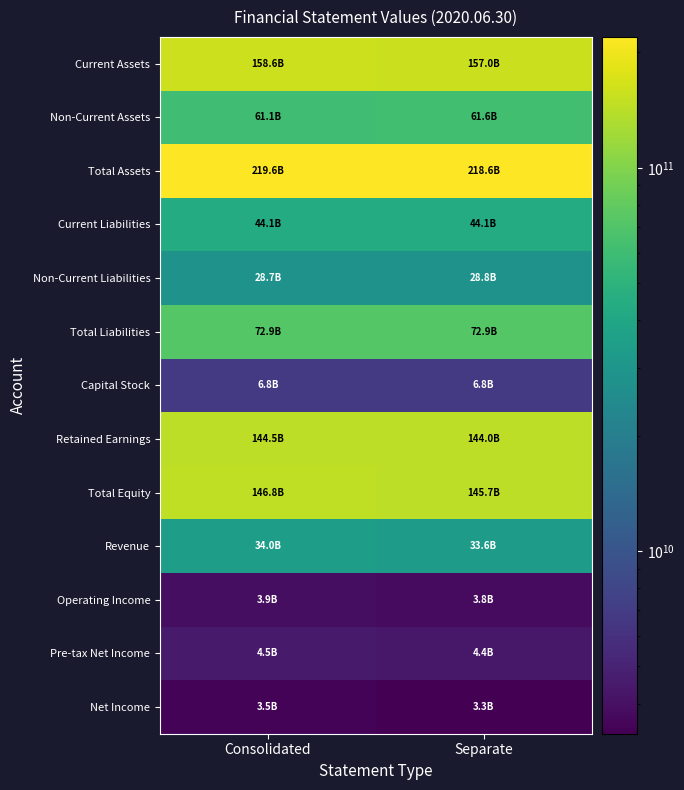

Reading left to right, list all the values displayed in this chart.

Current Assets: Consolidated=158574077023	Separate=156961945058
Non-Current Assets: Consolidated=61075664188	Separate=61635816507
Total Assets: Consolidated=219649741211	Separate=218597761565
Current Liabilities: Consolidated=44140257248	Separate=44113186832
Non-Current Liabilities: Consolidated=28741244888	Separate=28771244888
Total Liabilities: Consolidated=72881502136	Separate=72884431720
Capital Stock: Consolidated=6808958500	Separate=6808958500
Retained Earnings: Consolidated=144535639345	Separate=144046966565
Total Equity: Consolidated=146768239075	Separate=145713329845
Revenue: Consolidated=34043016696	Separate=33618938496
Operating Income: Consolidated=3904431038	Separate=3755314452
Pre-tax Net Income: Consolidated=4542023246	Separate=4390817323
Net Income: Consolidated=3474169153	Separate=3336481225